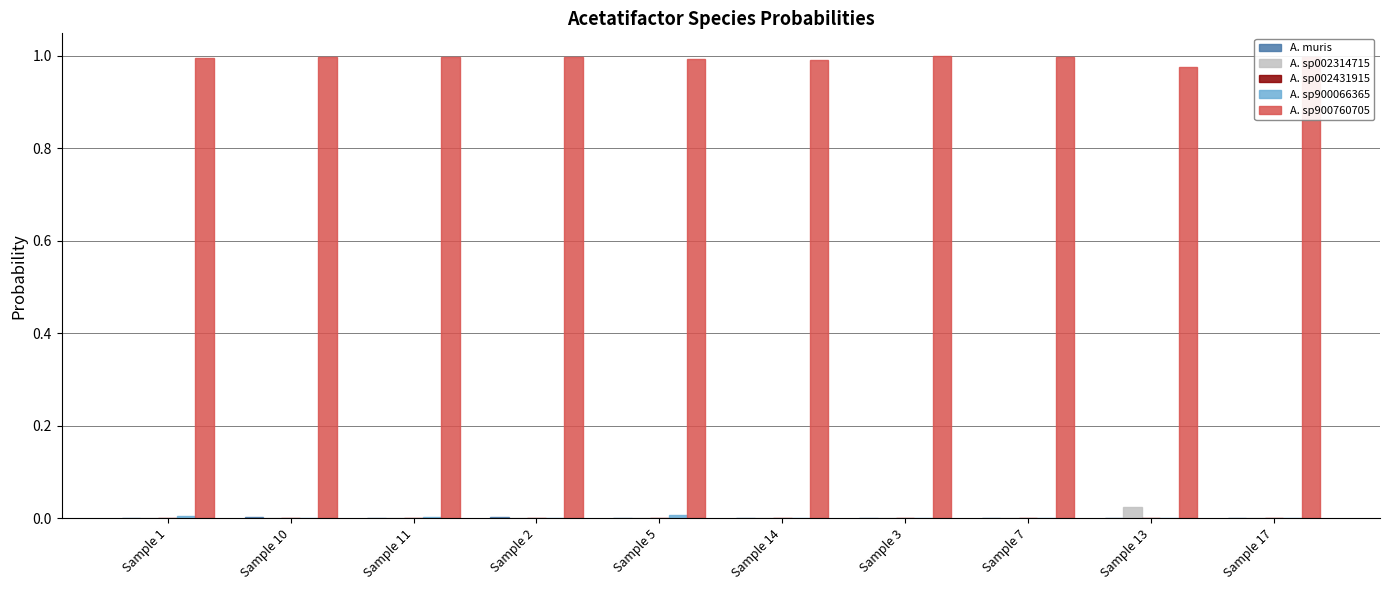

True or false: A. sp900760705 has a value of 1.0 at Sample 14.

True